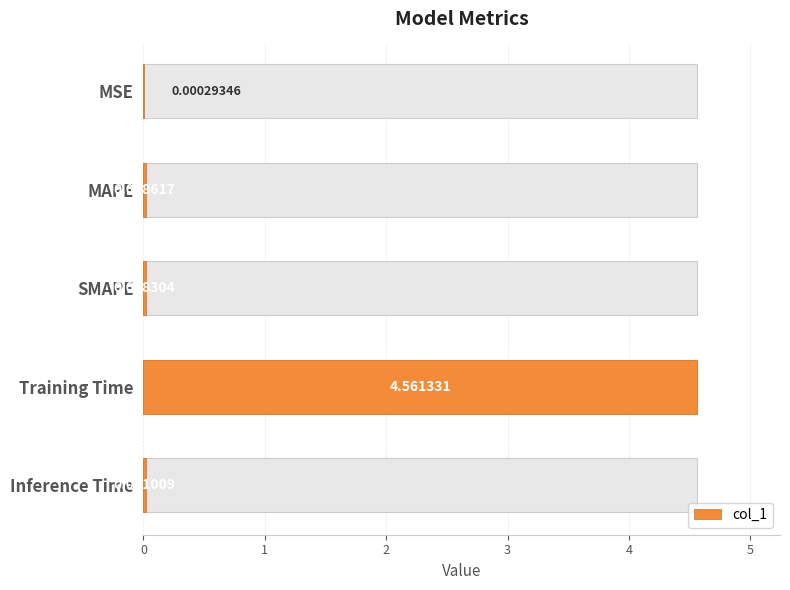

The value at MSE is 0.0. True or false?

True